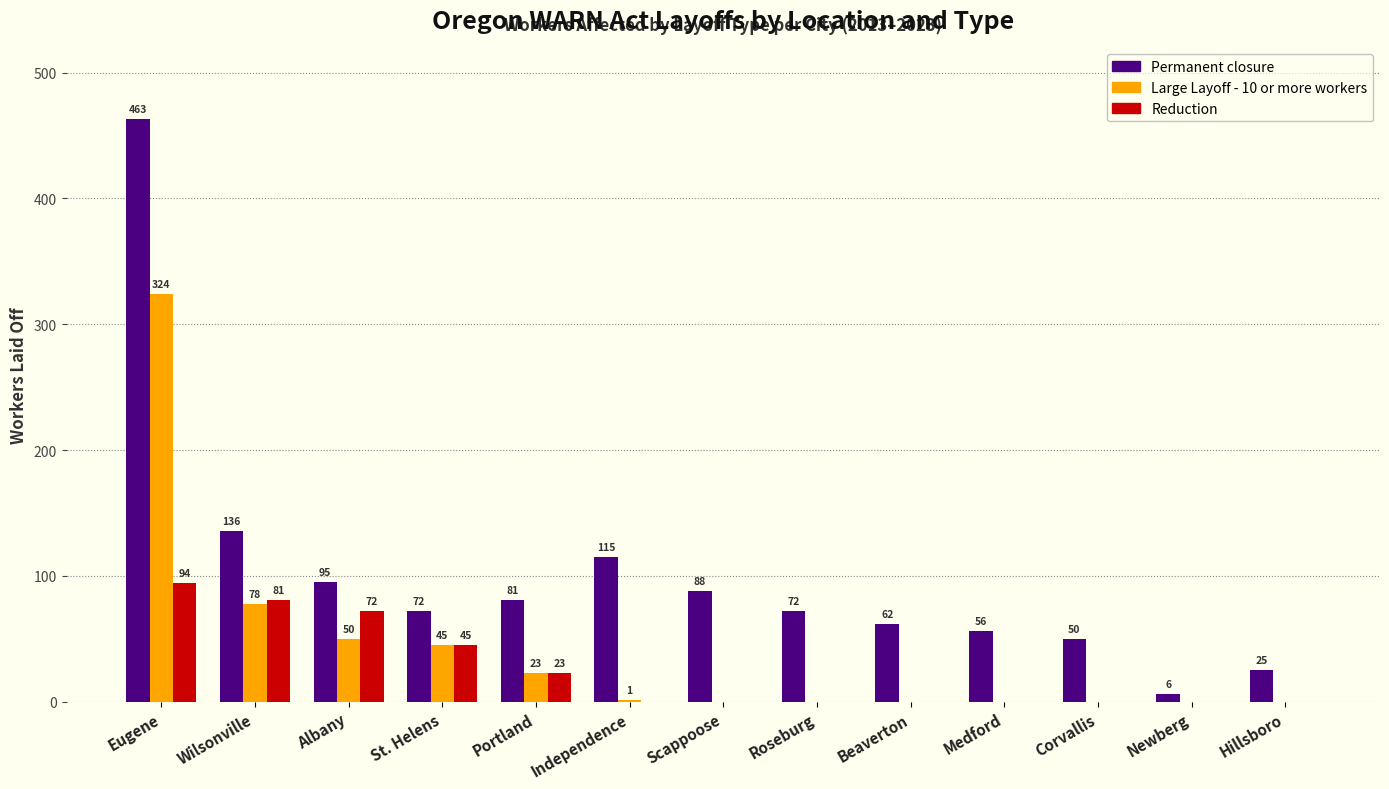

Which category has the highest value in the Reduction series?

Eugene